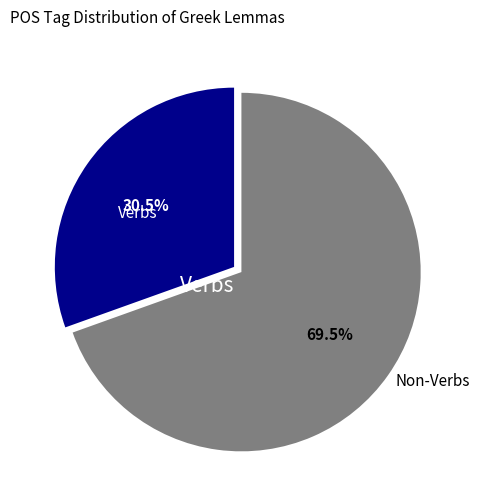

Do Verbs and Non-Verbs together represent more than half of the pie?

Yes